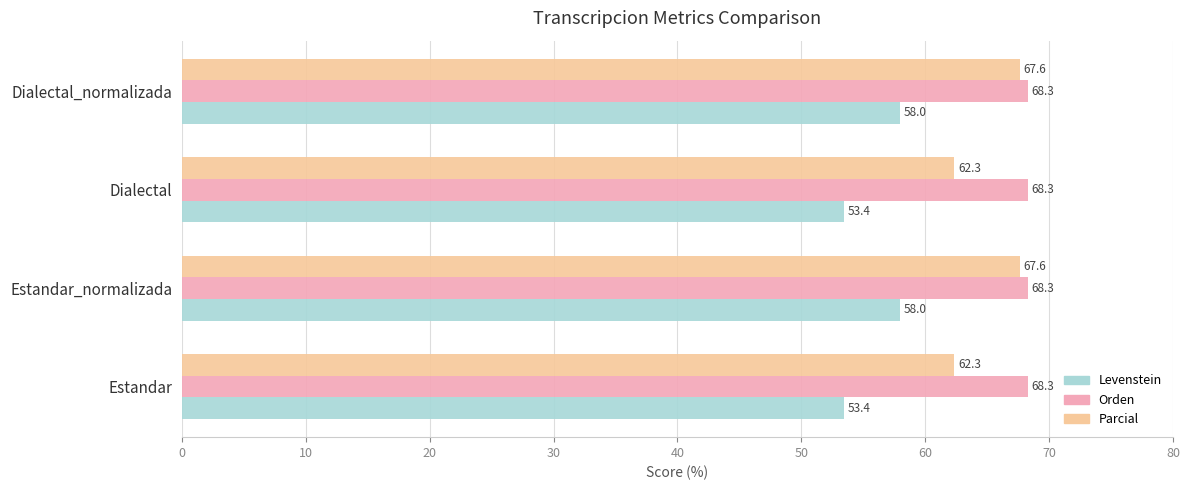

What is the spread (max minus min) of values at Dialectal_normalizada?

10.3